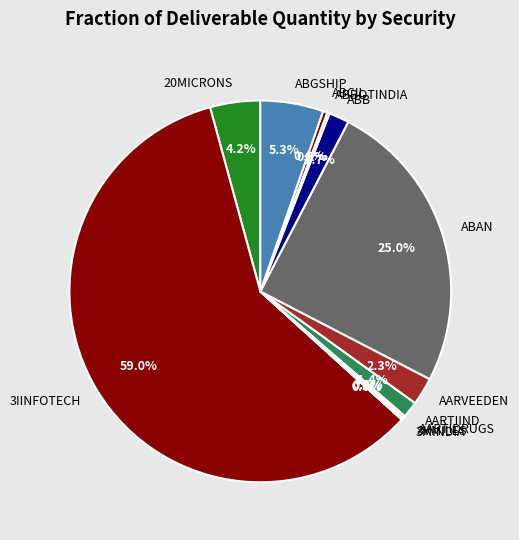

Does ABCIL represent more than half of the total?

No